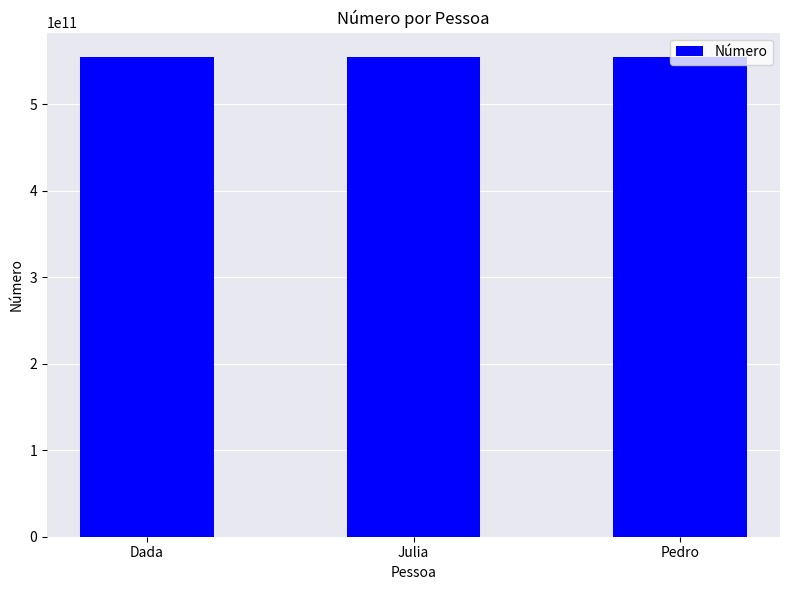

What is the value of the 3rd bar from the left?

555191862346